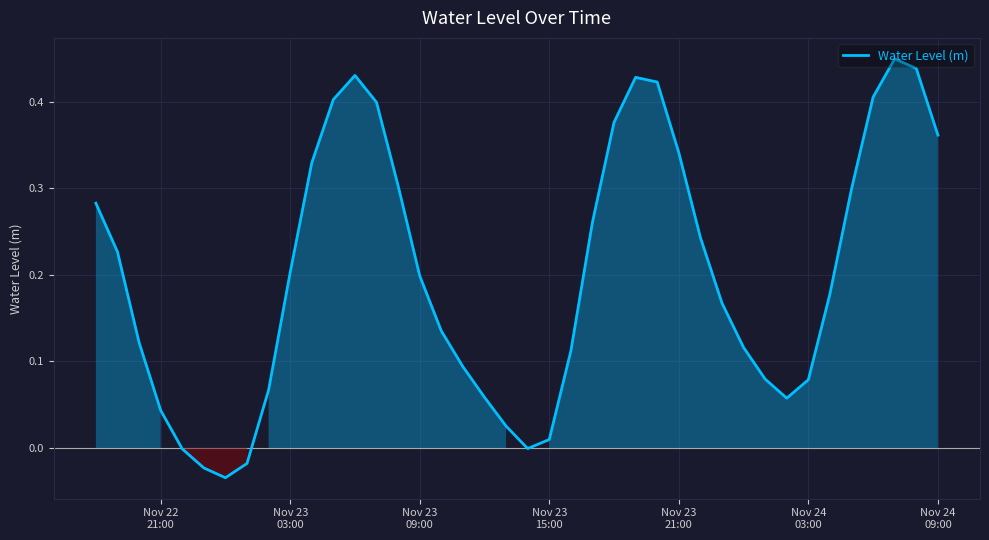

Reading left to right, extract all data points from this chart.

0.3	0.2	0.1	0.0	-0.0	-0.0	-0.0	-0.0	0.1	0.2	0.3	0.4	0.4	0.4	0.3	0.2	0.1	0.1	0.1	0.0	-0.0	0.0	0.1	0.3	0.4	0.4	0.4	0.3	0.2	0.2	0.1	0.1	0.1	0.1	0.2	0.3	0.4	0.4	0.4	0.4